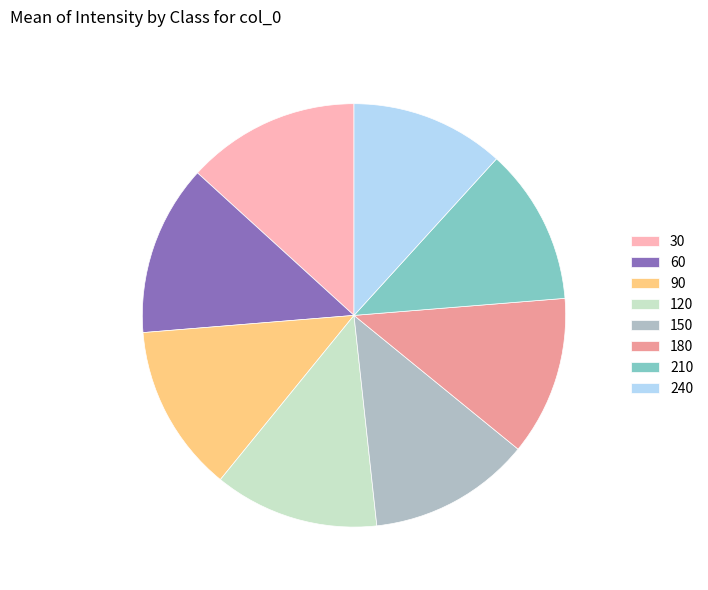

Does 30 represent more than half of the total?

No